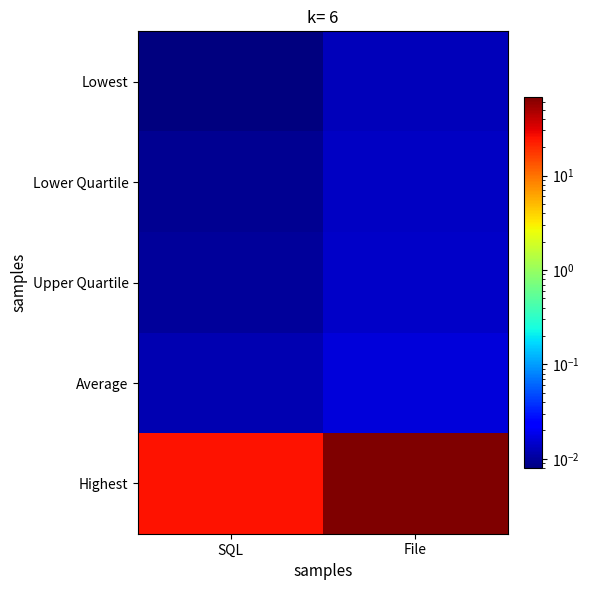

Reading left to right, what are all the values shown in this chart?

Lowest: SQL=0.0	File=0.0
Lower Quartile: SQL=0.0	File=0.0
Upper Quartile: SQL=0.0	File=0.0
Average: SQL=0.0	File=0.0
Highest: SQL=24.9	File=68.6